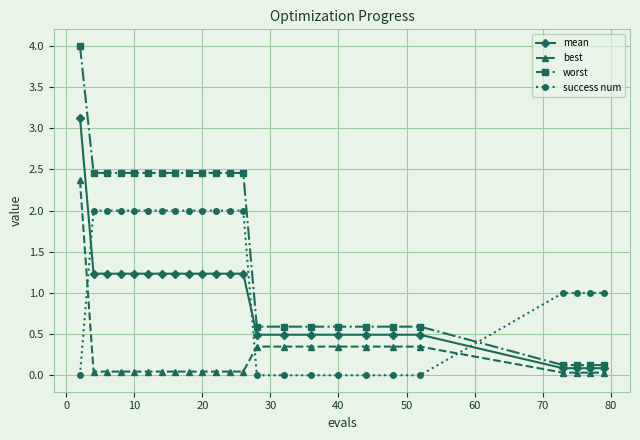

List the series in order of their overall mean, lowest first.

best, mean, success num, worst